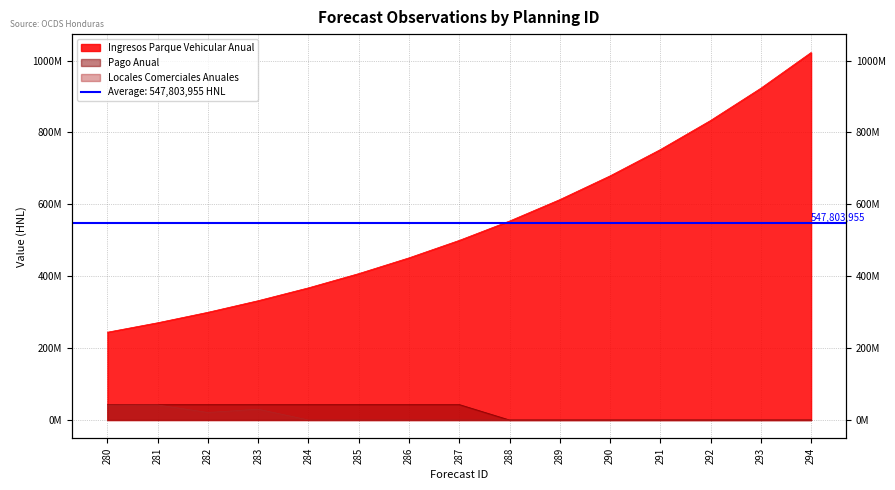

List the series in order of their peak value, highest first.

Ingresos Parque Vehicular Anual, Pago Anual, Locales Comerciales Anuales